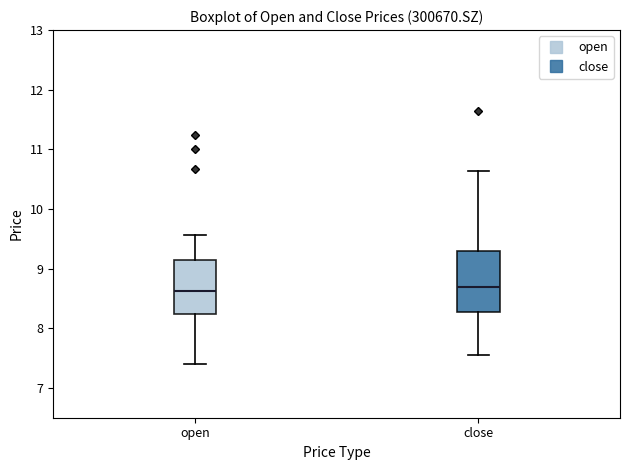

Which box is the tallest, from its lower edge to its upper edge?

close